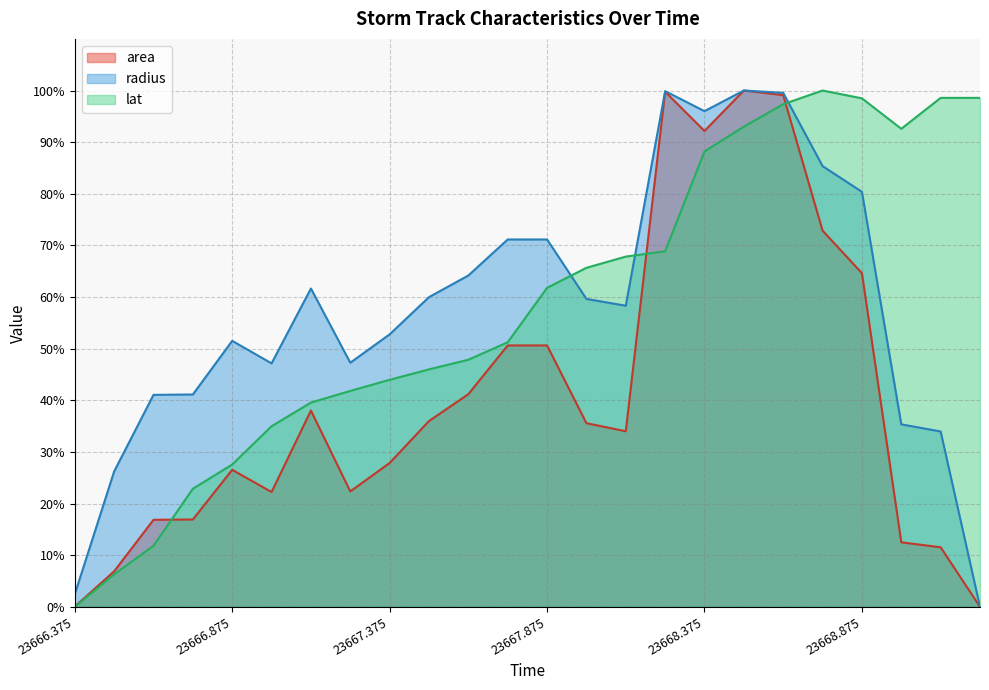

True or false: area and radius intersect in this chart.

False